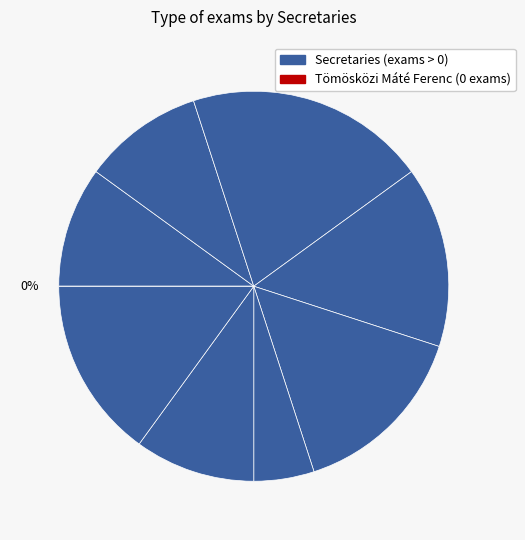

What is the change in value from Fekete Tamás to Tömösközi Máté Ferenc?

-20